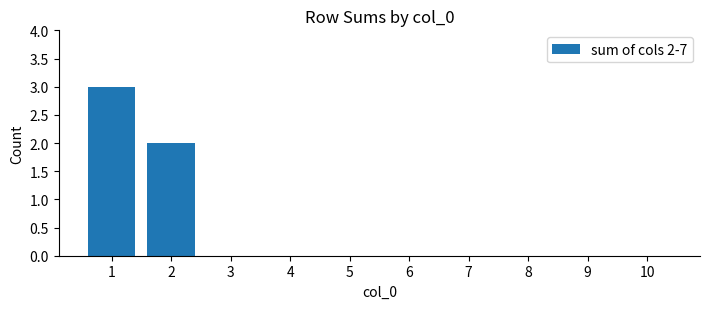

Reading right to left, transcribe all the data shown in this chart.

0	0	0	0	0	0	0	0	2	3